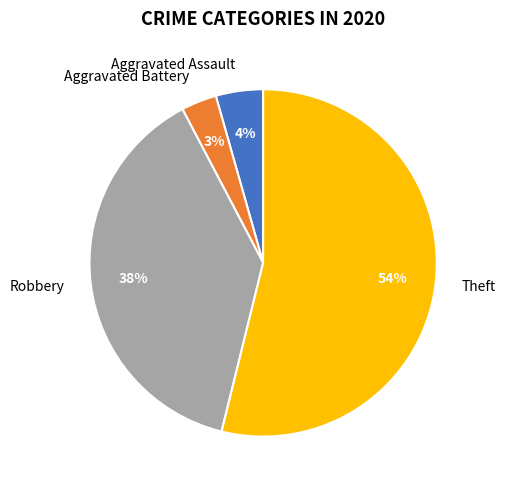

To the nearest percent, what percentage of the pie is Aggravated Battery?

3%